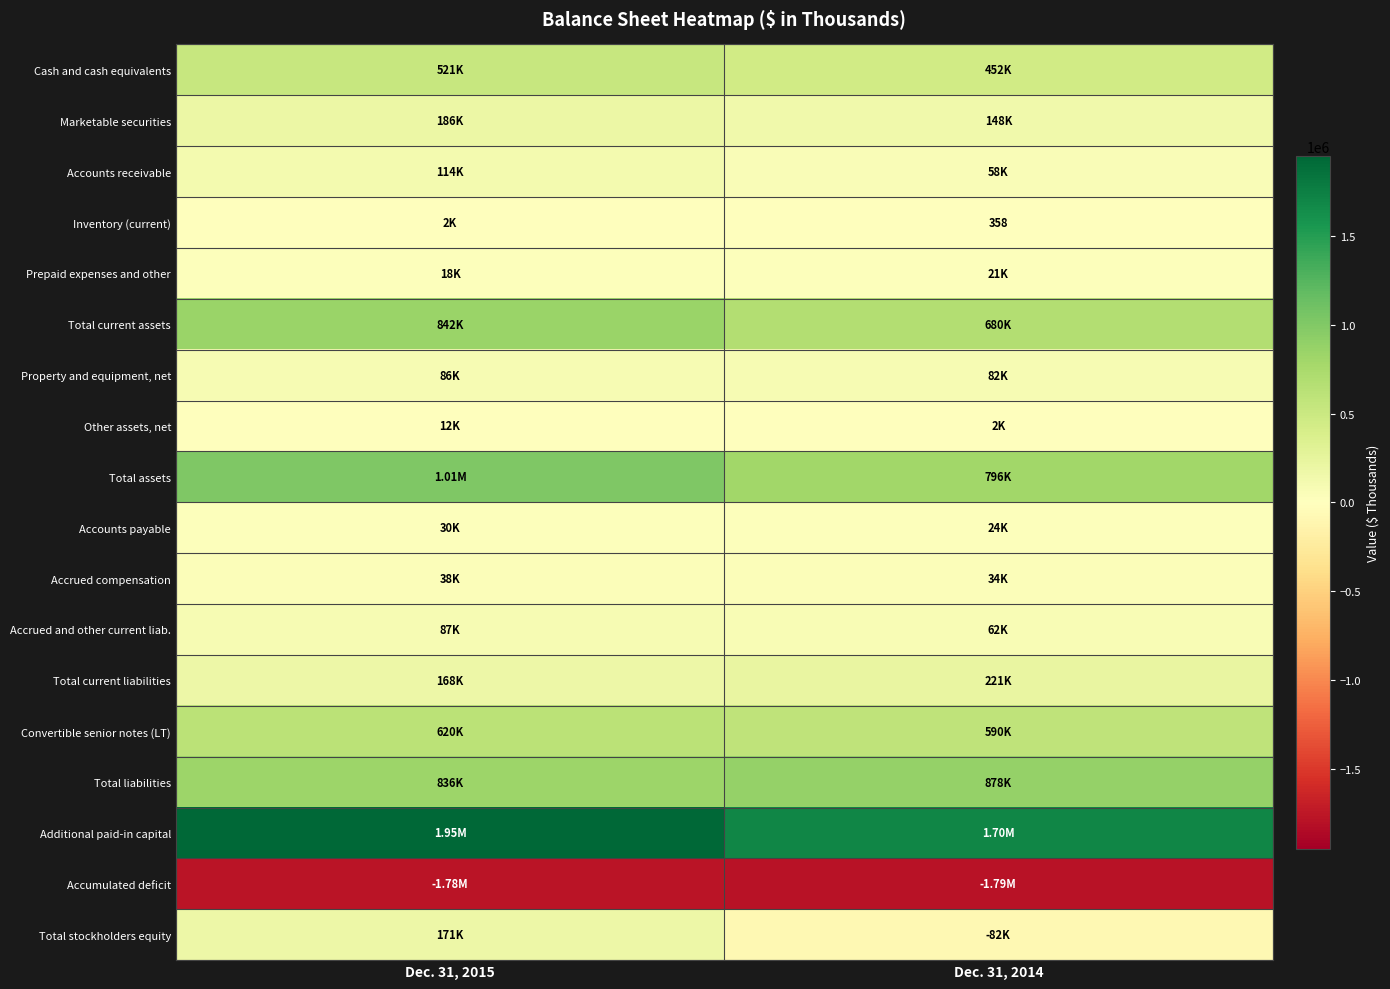

At how many categories does at least one series exceed -904547?

2